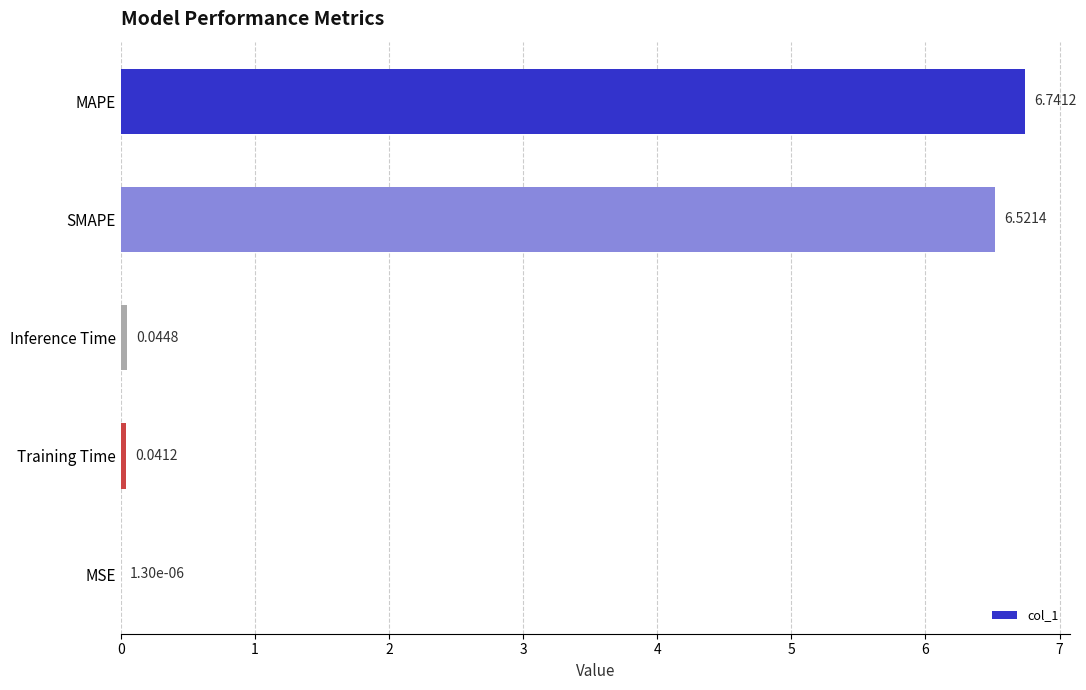

At which label is the value closest to 3?

Inference Time